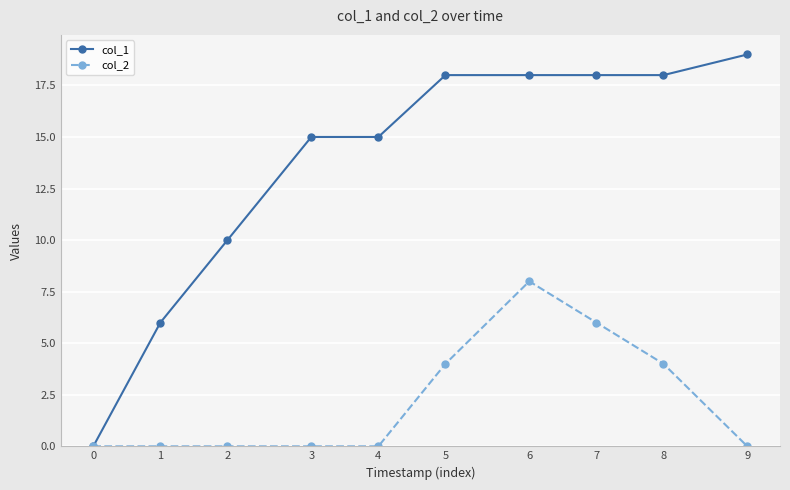

True or false: col_1 has a value of 10 at 2.

True